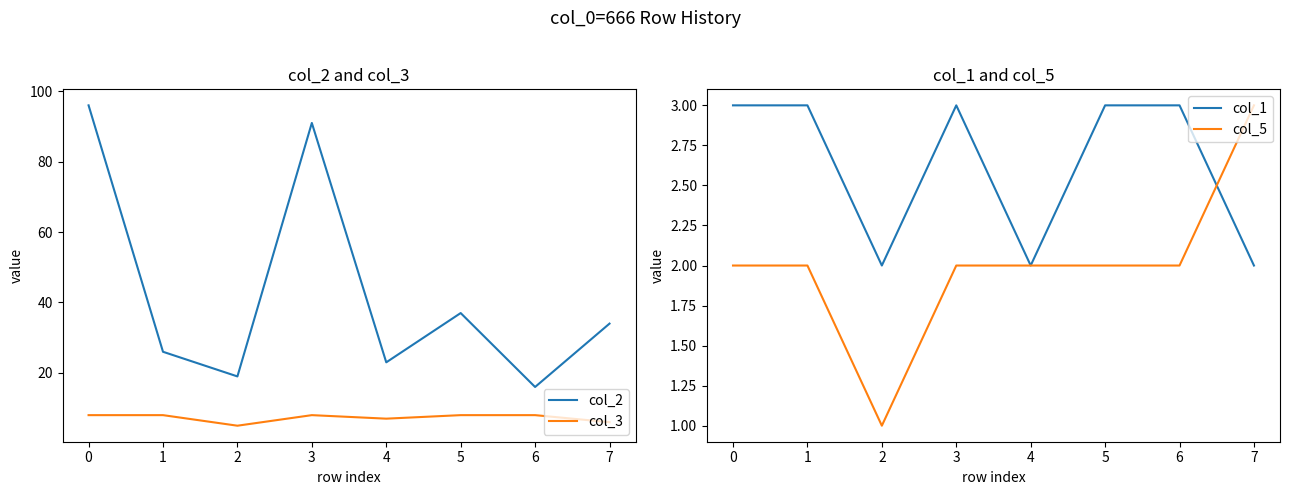

The col_1 series shows 3 at 3. True or false?

True